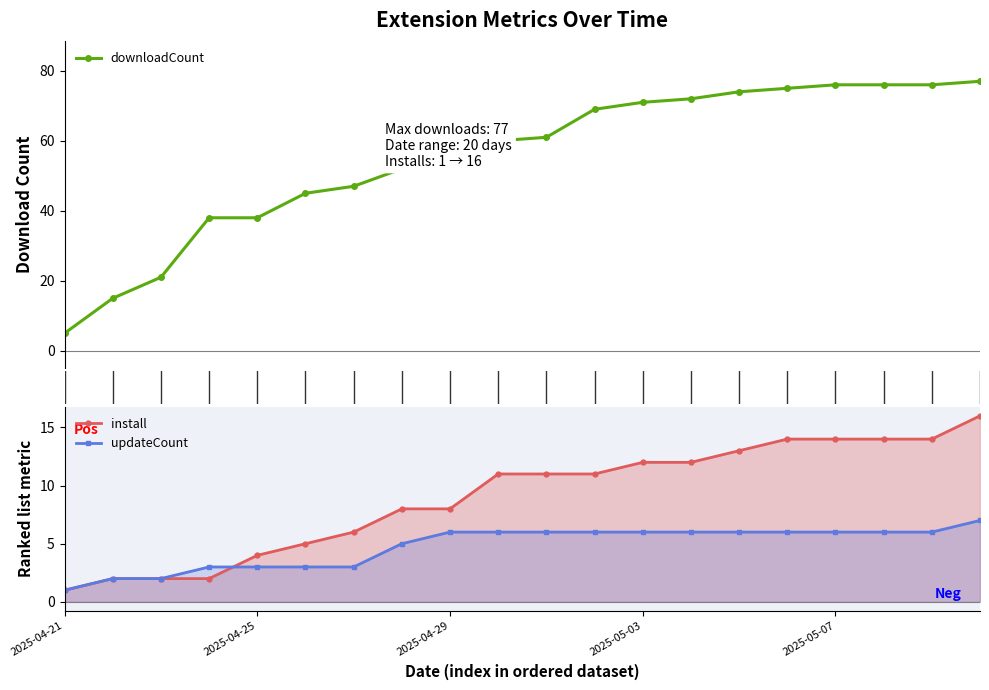

How many lines are shown in the chart?

3